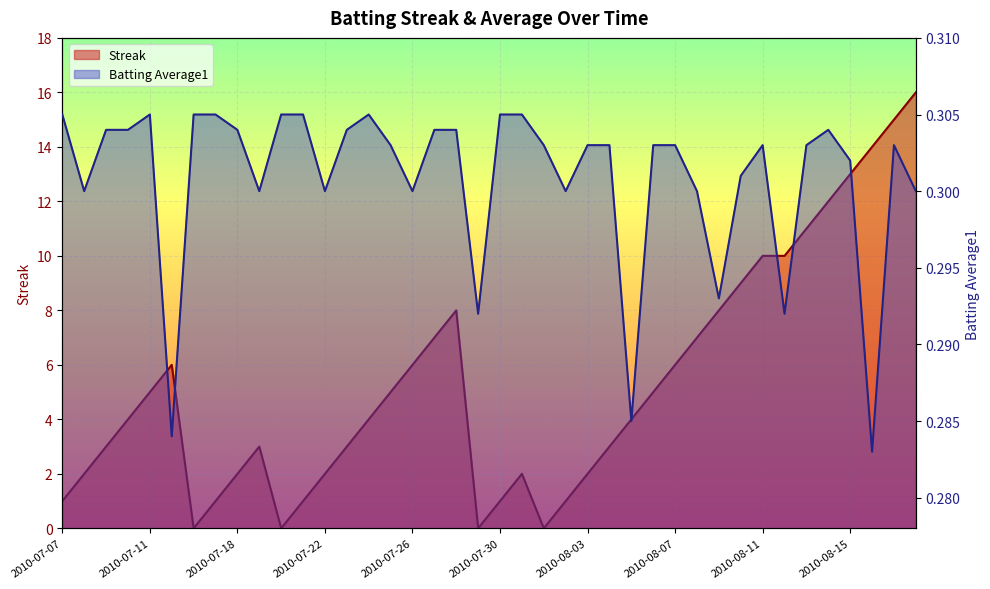

How many data points in Streak are above 4?

19